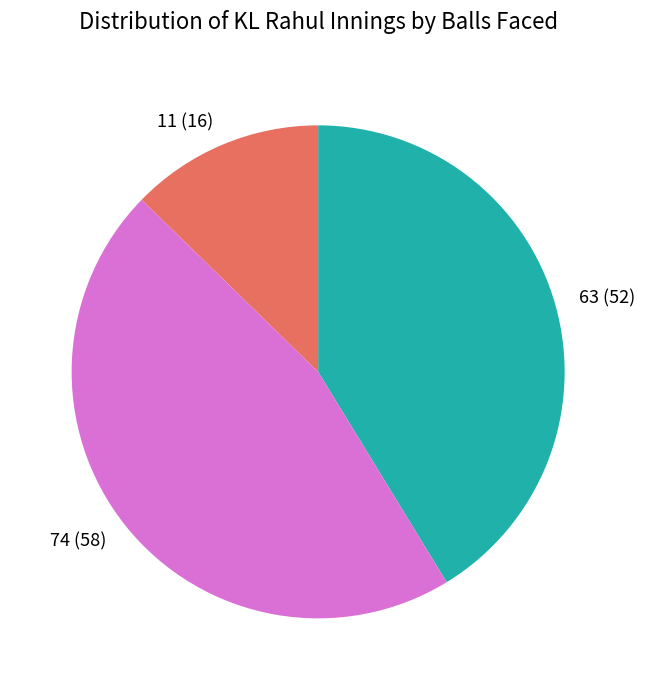

Count the number of slices in the pie.

3